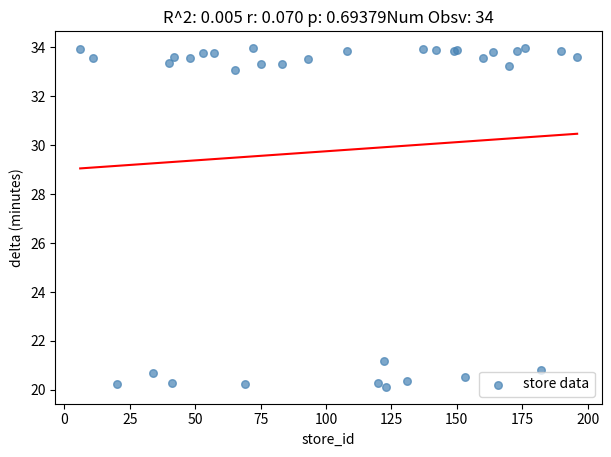

What Y value in the scatter plot is closest to 27?

21.2